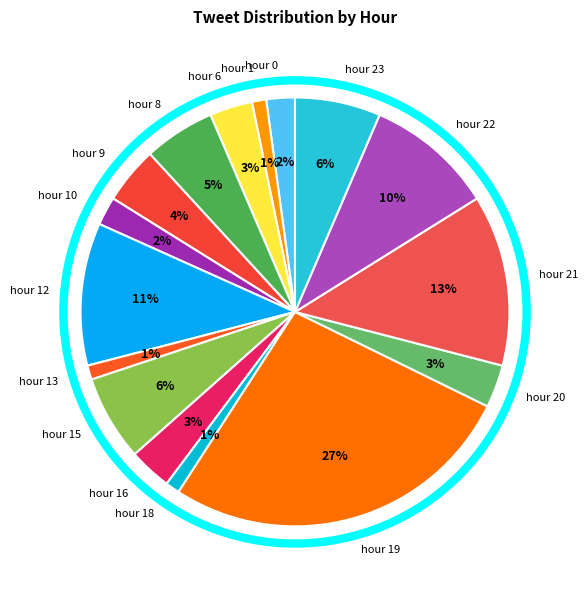

To the nearest percent, what is the average slice percentage?

6%